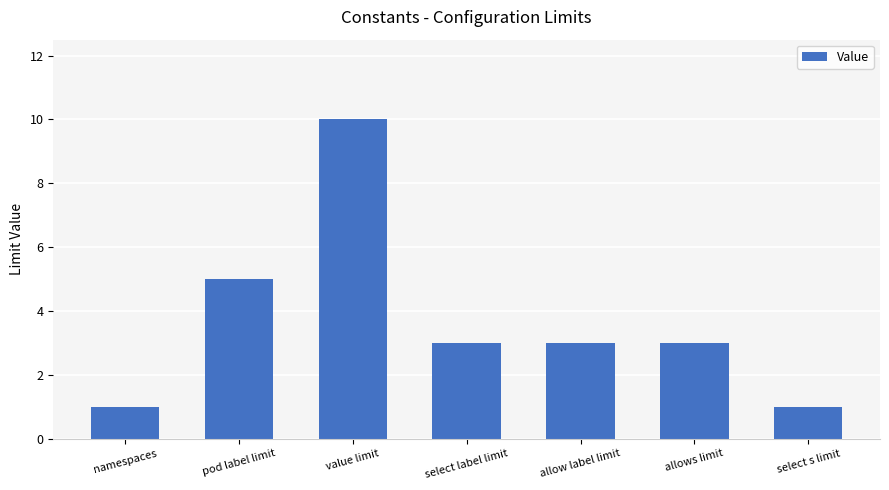

Which has a higher value, pod label limit or allow label limit?

pod label limit